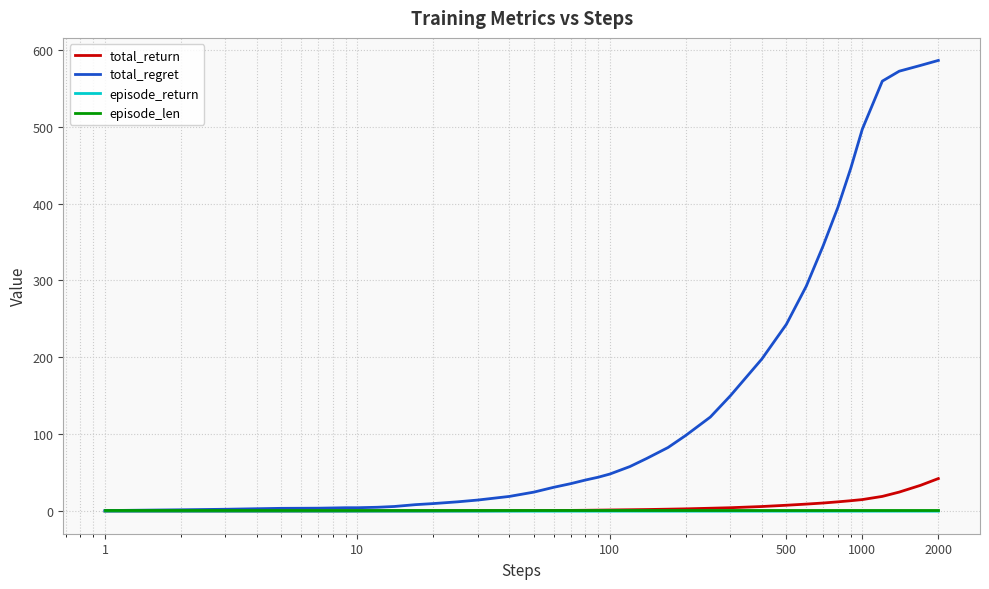

Which series has the largest range (max minus min)?

total_regret